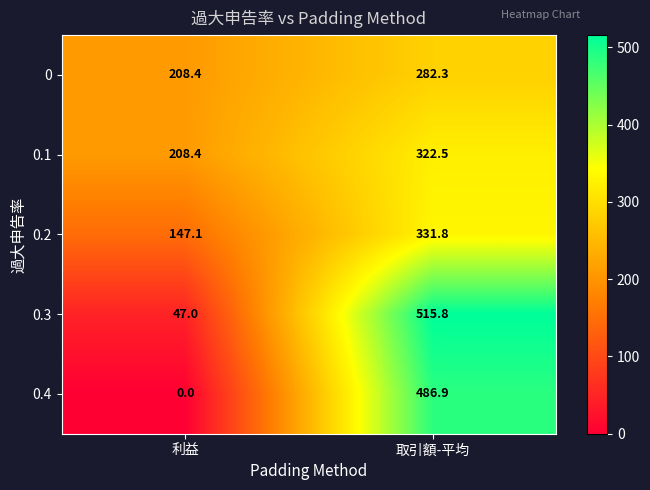

Which series changed the most between 利益 and 取引額-平均?

0.4